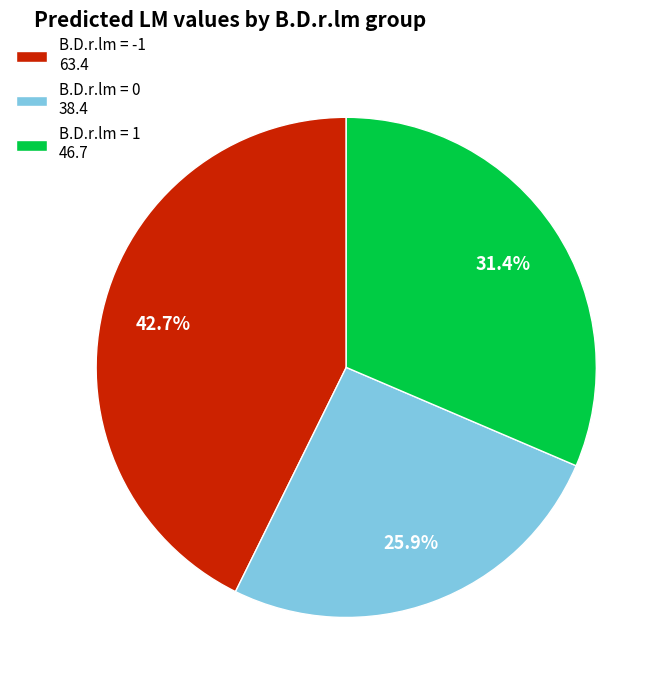

Approximately how many times larger is the value at B.D.r.lm = -1 63.4 compared to B.D.r.lm = 1 46.7?

1.4